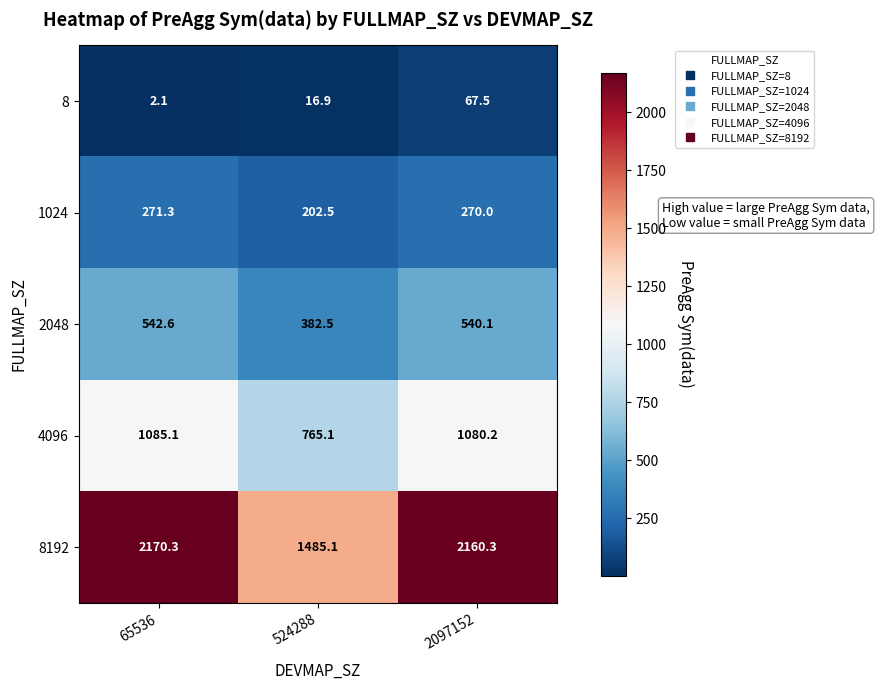

What is the difference between the highest and lowest values at 65536?

2168.2